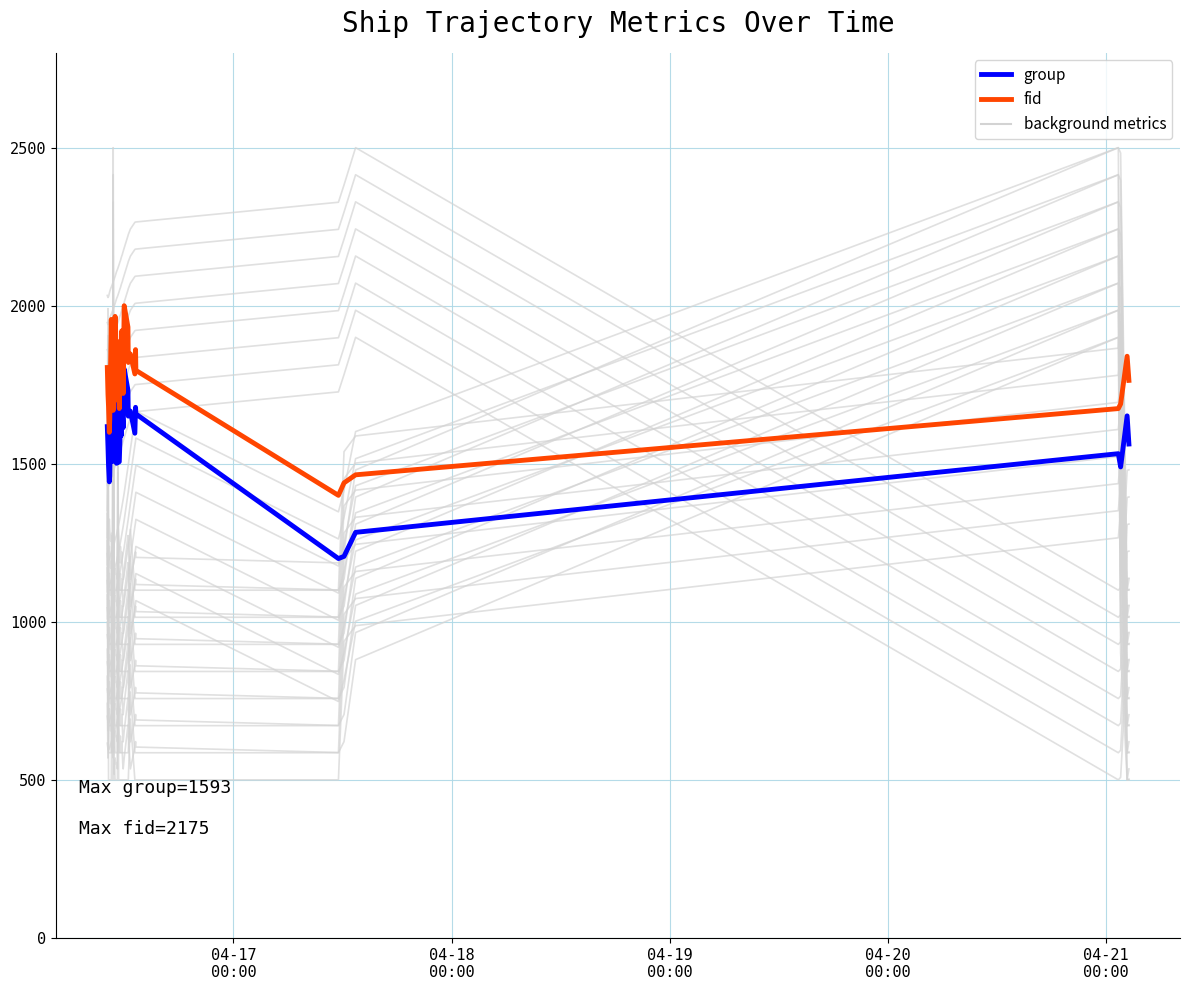

True or false: group and fid cross at least once.

False